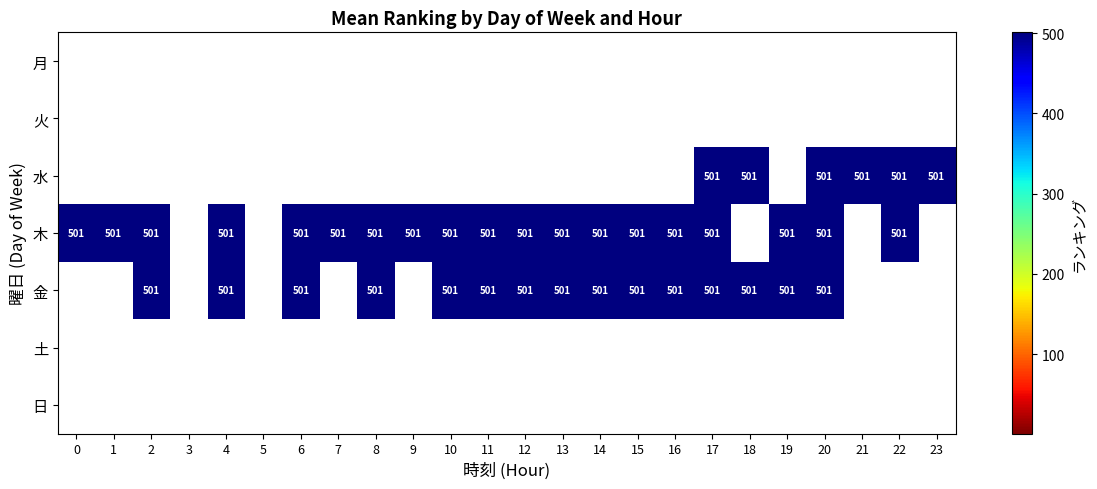

The 木 series shows 157.3 at 11. True or false?

False